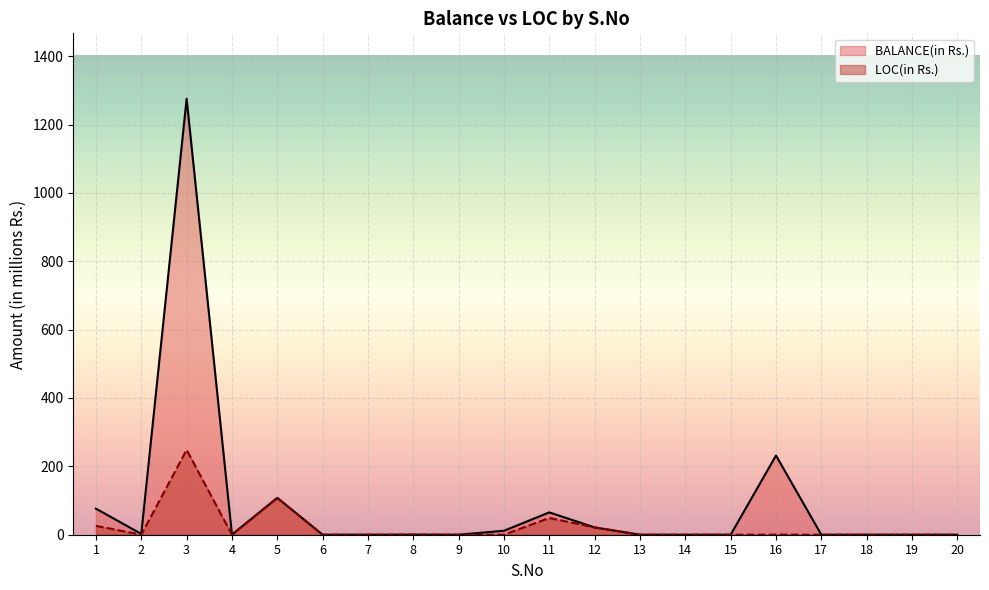

Rank the series by their average value, from lowest to highest.

LOC(in Rs.), BALANCE(in Rs.)